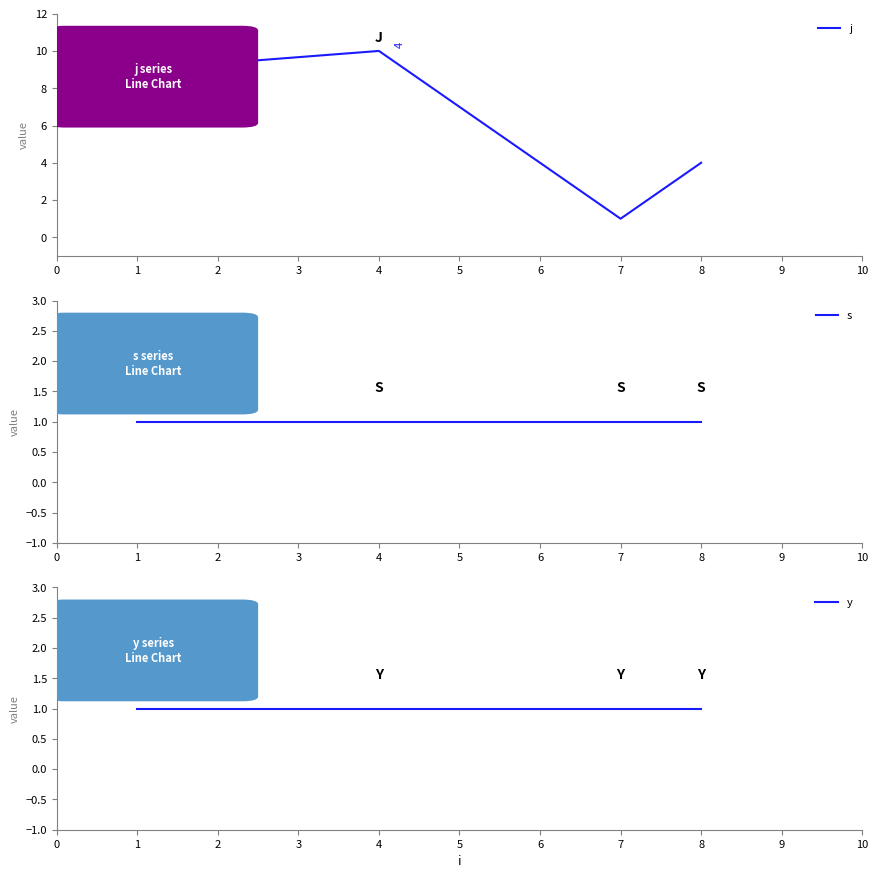

Read the j value at 8.

4